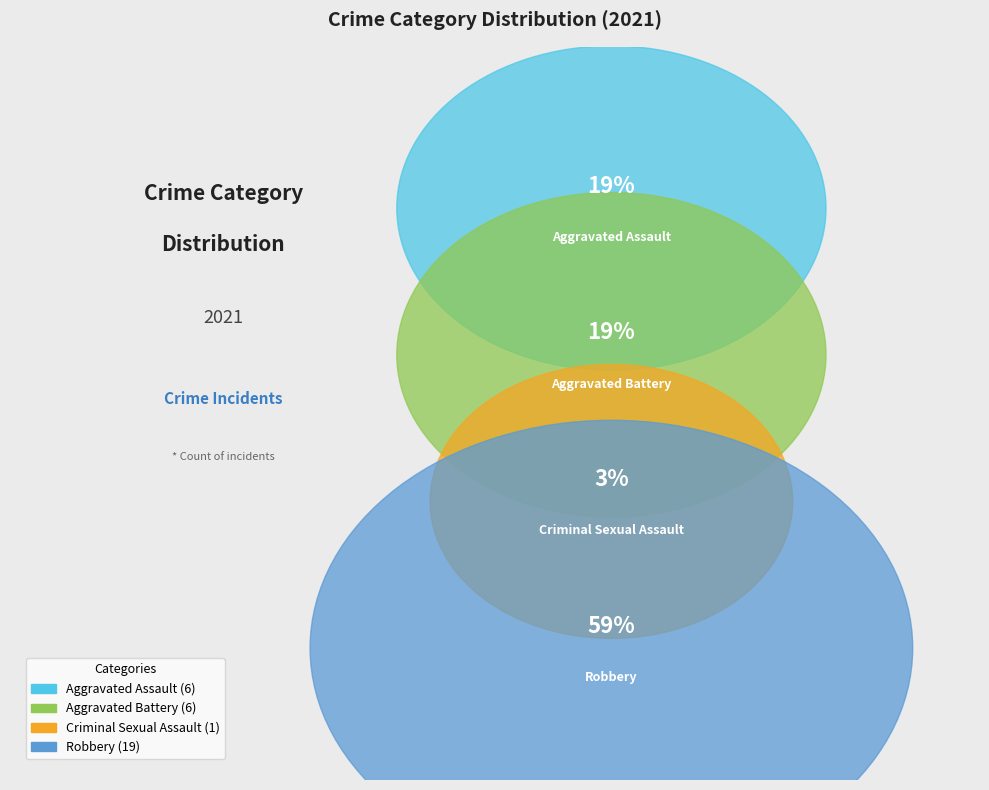

Count the number of slices in the pie.

4